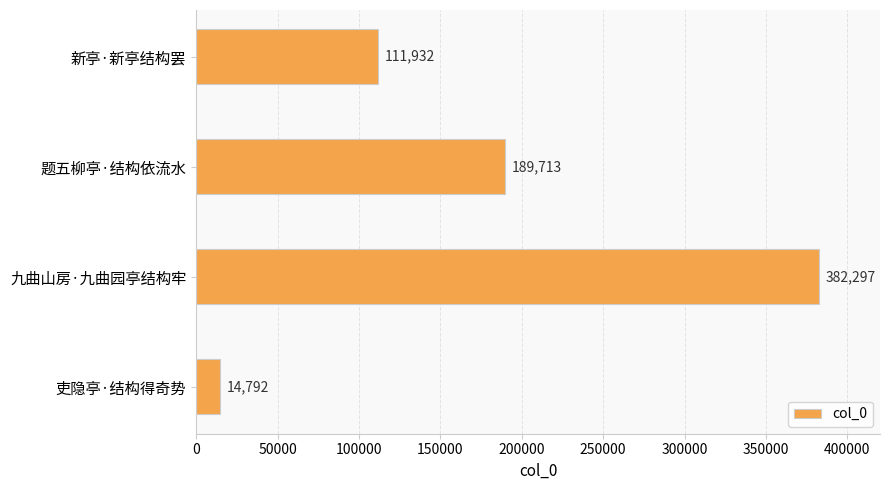

The chart shows a value of 14792 at 吏隐亭·结构得奇势. True or false?

True